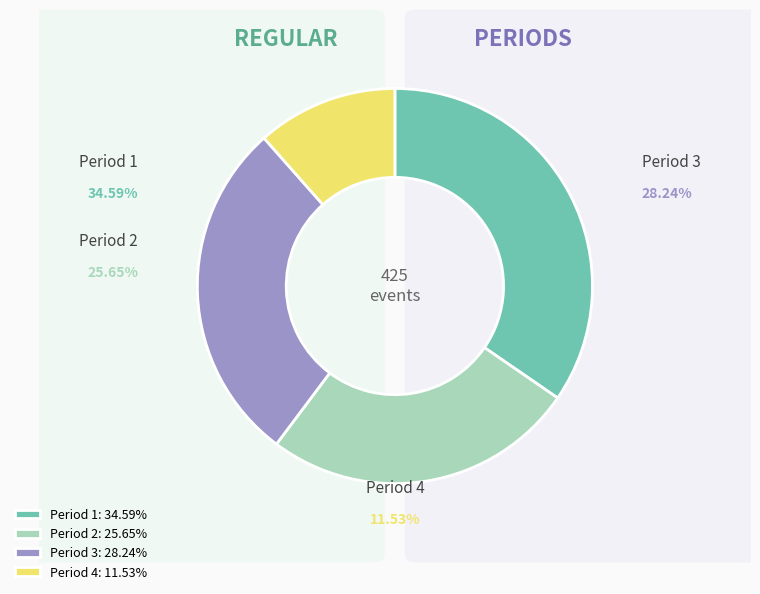

What is the ratio of the value at Period 1 to the value at Period 4?

3.0